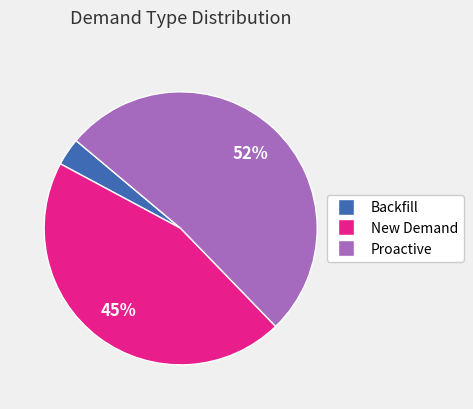

Does any single category account for the majority?

Yes